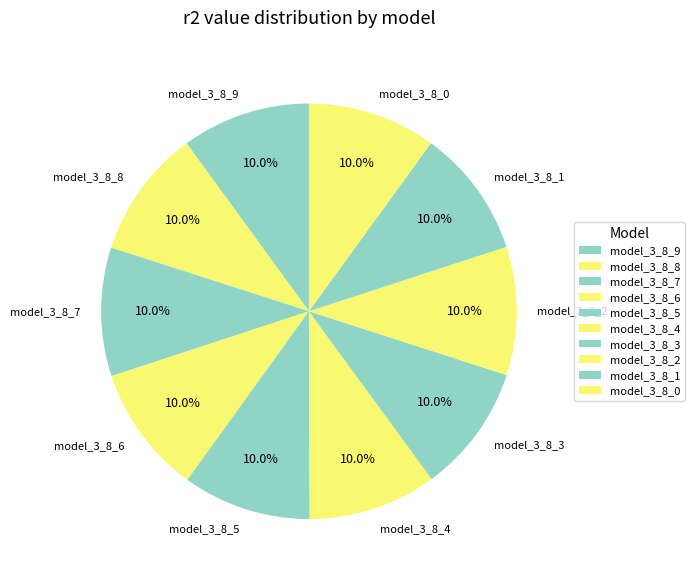

Count the number of slices in the pie.

10